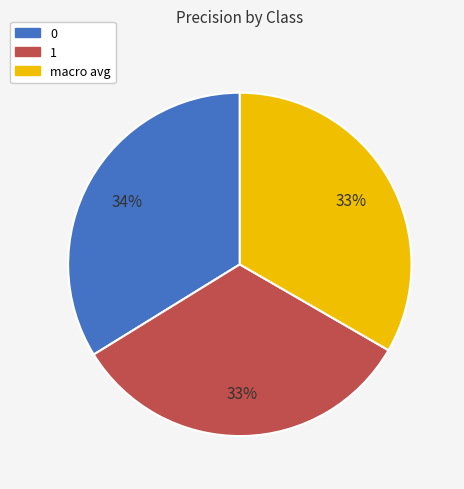

The 1 slice represents 41% of the pie. True or false?

False